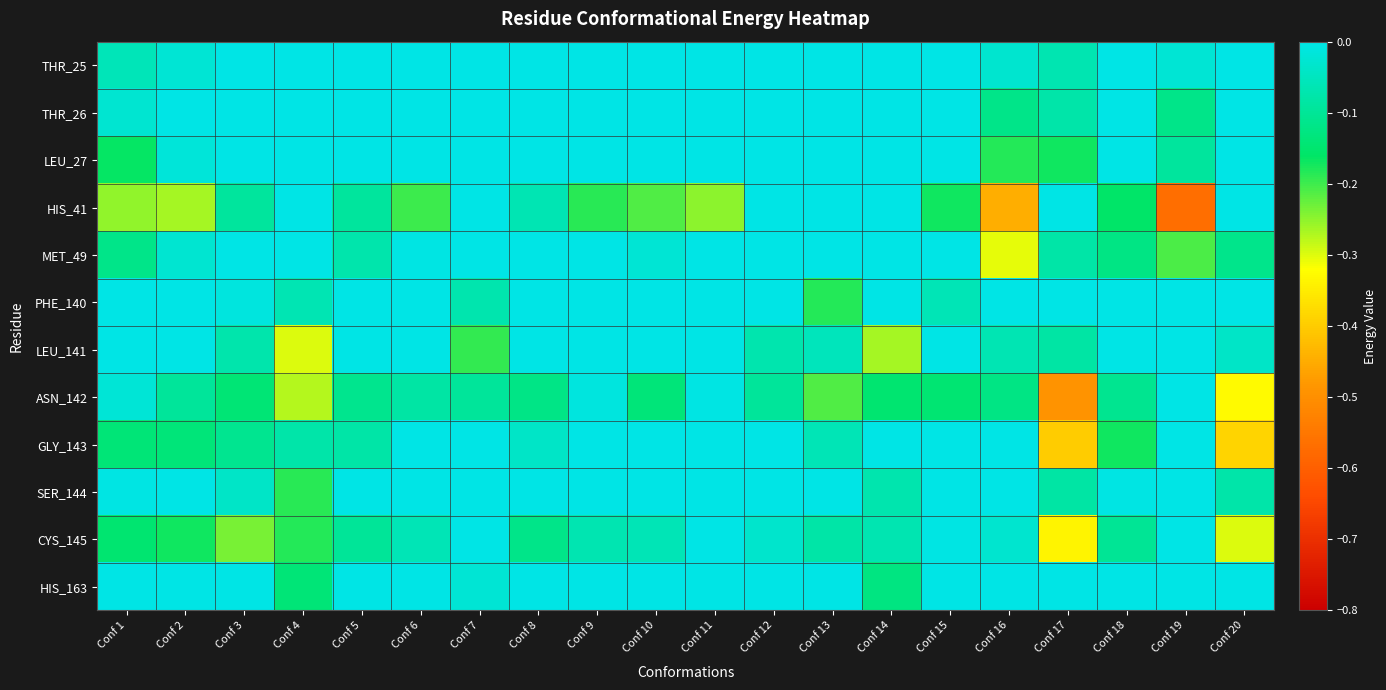

Reading right to left, what are all the values shown in this chart?

THR_25: Conf 20=0.0	Conf 19=-0.0	Conf 18=0.0	Conf 17=-0.1	Conf 16=-0.0	Conf 15=0.0	Conf 14=0.0	Conf 13=0.0	Conf 12=0.0	Conf 11=0.0	Conf 10=0.0	Conf 9=0.0	Conf 8=0.0	Conf 7=0.0	Conf 6=0.0	Conf 5=0.0	Conf 4=0.0	Conf 3=0.0	Conf 2=-0.0	Conf 1=-0.1
THR_26: Conf 20=0.0	Conf 19=-0.1	Conf 18=0.0	Conf 17=-0.1	Conf 16=-0.1	Conf 15=0.0	Conf 14=0.0	Conf 13=0.0	Conf 12=0.0	Conf 11=0.0	Conf 10=0.0	Conf 9=0.0	Conf 8=0.0	Conf 7=0.0	Conf 6=0.0	Conf 5=0.0	Conf 4=0.0	Conf 3=0.0	Conf 2=-0.0	Conf 1=-0.0
LEU_27: Conf 20=0.0	Conf 19=-0.1	Conf 18=0.0	Conf 17=-0.2	Conf 16=-0.2	Conf 15=0.0	Conf 14=0.0	Conf 13=0.0	Conf 12=0.0	Conf 11=0.0	Conf 10=0.0	Conf 9=0.0	Conf 8=0.0	Conf 7=0.0	Conf 6=0.0	Conf 5=0.0	Conf 4=0.0	Conf 3=0.0	Conf 2=-0.0	Conf 1=-0.2
HIS_41: Conf 20=0.0	Conf 19=-0.6	Conf 18=-0.2	Conf 17=-0.0	Conf 16=-0.4	Conf 15=-0.2	Conf 14=0.0	Conf 13=0.0	Conf 12=0.0	Conf 11=-0.2	Conf 10=-0.2	Conf 9=-0.2	Conf 8=-0.1	Conf 7=0.0	Conf 6=-0.2	Conf 5=-0.1	Conf 4=0.0	Conf 3=-0.1	Conf 2=-0.3	Conf 1=-0.3
MET_49: Conf 20=-0.1	Conf 19=-0.2	Conf 18=-0.1	Conf 17=-0.1	Conf 16=-0.3	Conf 15=0.0	Conf 14=0.0	Conf 13=0.0	Conf 12=0.0	Conf 11=0.0	Conf 10=-0.0	Conf 9=0.0	Conf 8=-0.0	Conf 7=0.0	Conf 6=-0.0	Conf 5=-0.1	Conf 4=0.0	Conf 3=-0.0	Conf 2=-0.0	Conf 1=-0.1
PHE_140: Conf 20=0.0	Conf 19=0.0	Conf 18=0.0	Conf 17=0.0	Conf 16=-0.0	Conf 15=-0.1	Conf 14=0.0	Conf 13=-0.2	Conf 12=0.0	Conf 11=0.0	Conf 10=0.0	Conf 9=0.0	Conf 8=0.0	Conf 7=-0.1	Conf 6=0.0	Conf 5=0.0	Conf 4=-0.1	Conf 3=-0.0	Conf 2=0.0	Conf 1=0.0
LEU_141: Conf 20=-0.0	Conf 19=0.0	Conf 18=0.0	Conf 17=-0.1	Conf 16=-0.1	Conf 15=0.0	Conf 14=-0.3	Conf 13=-0.1	Conf 12=-0.1	Conf 11=0.0	Conf 10=-0.0	Conf 9=0.0	Conf 8=-0.0	Conf 7=-0.2	Conf 6=-0.0	Conf 5=0.0	Conf 4=-0.3	Conf 3=-0.1	Conf 2=0.0	Conf 1=0.0
ASN_142: Conf 20=-0.3	Conf 19=0.0	Conf 18=-0.1	Conf 17=-0.5	Conf 16=-0.1	Conf 15=-0.1	Conf 14=-0.1	Conf 13=-0.2	Conf 12=-0.1	Conf 11=-0.0	Conf 10=-0.1	Conf 9=-0.0	Conf 8=-0.1	Conf 7=-0.1	Conf 6=-0.1	Conf 5=-0.1	Conf 4=-0.3	Conf 3=-0.1	Conf 2=-0.1	Conf 1=-0.0
GLY_143: Conf 20=-0.4	Conf 19=0.0	Conf 18=-0.2	Conf 17=-0.4	Conf 16=0.0	Conf 15=0.0	Conf 14=0.0	Conf 13=-0.1	Conf 12=-0.0	Conf 11=0.0	Conf 10=0.0	Conf 9=0.0	Conf 8=-0.0	Conf 7=0.0	Conf 6=0.0	Conf 5=-0.1	Conf 4=-0.1	Conf 3=-0.1	Conf 2=-0.1	Conf 1=-0.1
SER_144: Conf 20=-0.1	Conf 19=0.0	Conf 18=-0.0	Conf 17=-0.1	Conf 16=0.0	Conf 15=0.0	Conf 14=-0.1	Conf 13=-0.0	Conf 12=-0.0	Conf 11=0.0	Conf 10=0.0	Conf 9=0.0	Conf 8=0.0	Conf 7=-0.0	Conf 6=0.0	Conf 5=0.0	Conf 4=-0.2	Conf 3=-0.0	Conf 2=-0.0	Conf 1=-0.0
CYS_145: Conf 20=-0.3	Conf 19=-0.0	Conf 18=-0.1	Conf 17=-0.3	Conf 16=-0.0	Conf 15=-0.0	Conf 14=-0.1	Conf 13=-0.1	Conf 12=-0.0	Conf 11=-0.0	Conf 10=-0.1	Conf 9=-0.1	Conf 8=-0.1	Conf 7=-0.0	Conf 6=-0.1	Conf 5=-0.1	Conf 4=-0.2	Conf 3=-0.2	Conf 2=-0.2	Conf 1=-0.1
HIS_163: Conf 20=-0.0	Conf 19=0.0	Conf 18=0.0	Conf 17=-0.0	Conf 16=0.0	Conf 15=0.0	Conf 14=-0.1	Conf 13=-0.0	Conf 12=-0.0	Conf 11=0.0	Conf 10=-0.0	Conf 9=-0.0	Conf 8=0.0	Conf 7=-0.0	Conf 6=0.0	Conf 5=0.0	Conf 4=-0.1	Conf 3=-0.0	Conf 2=0.0	Conf 1=0.0